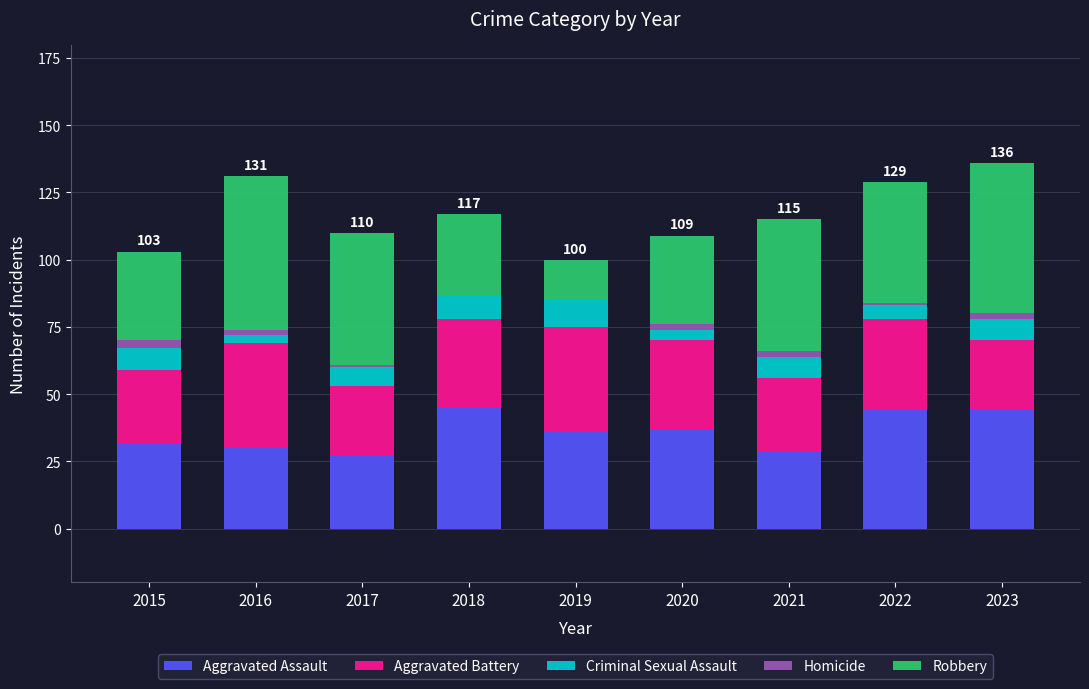

The value of Aggravated Assault at 2019 is 9. True or false?

False